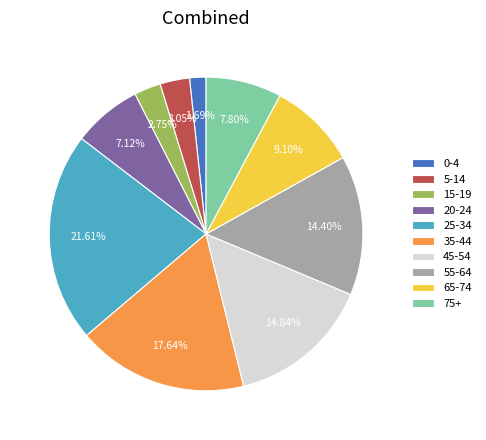

To the nearest percent, what is the combined percentage of 55-64 and 75+?

22%